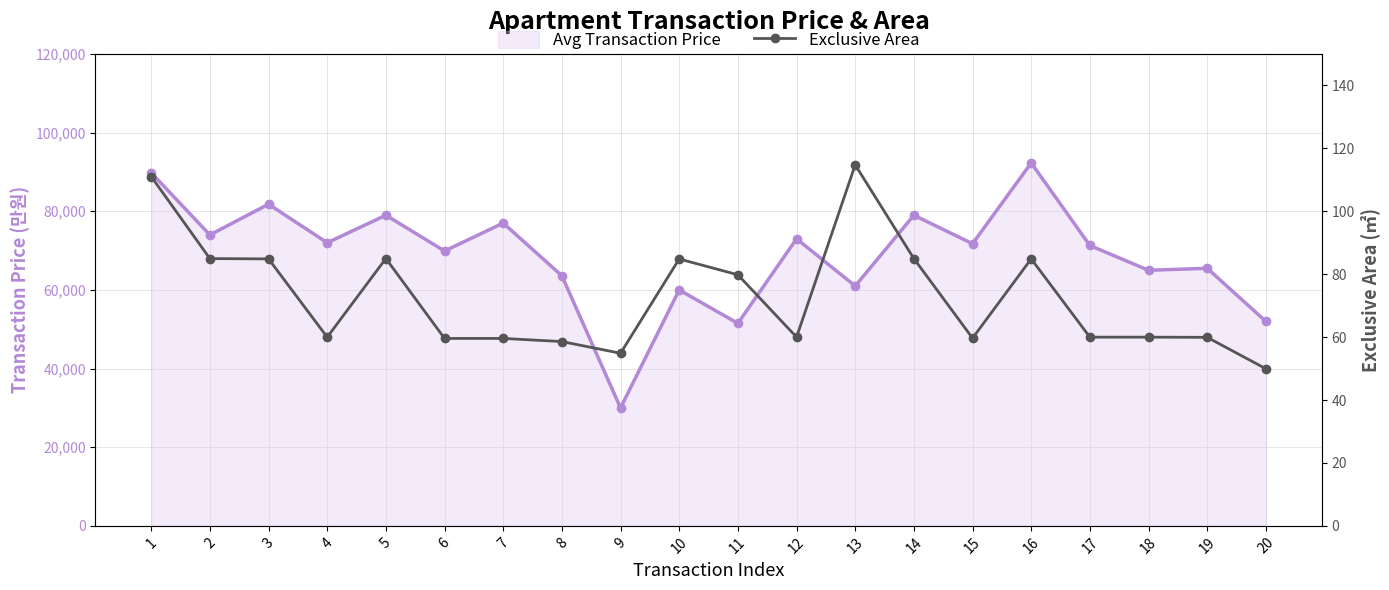

At which label does avg_price reach its minimum?

9